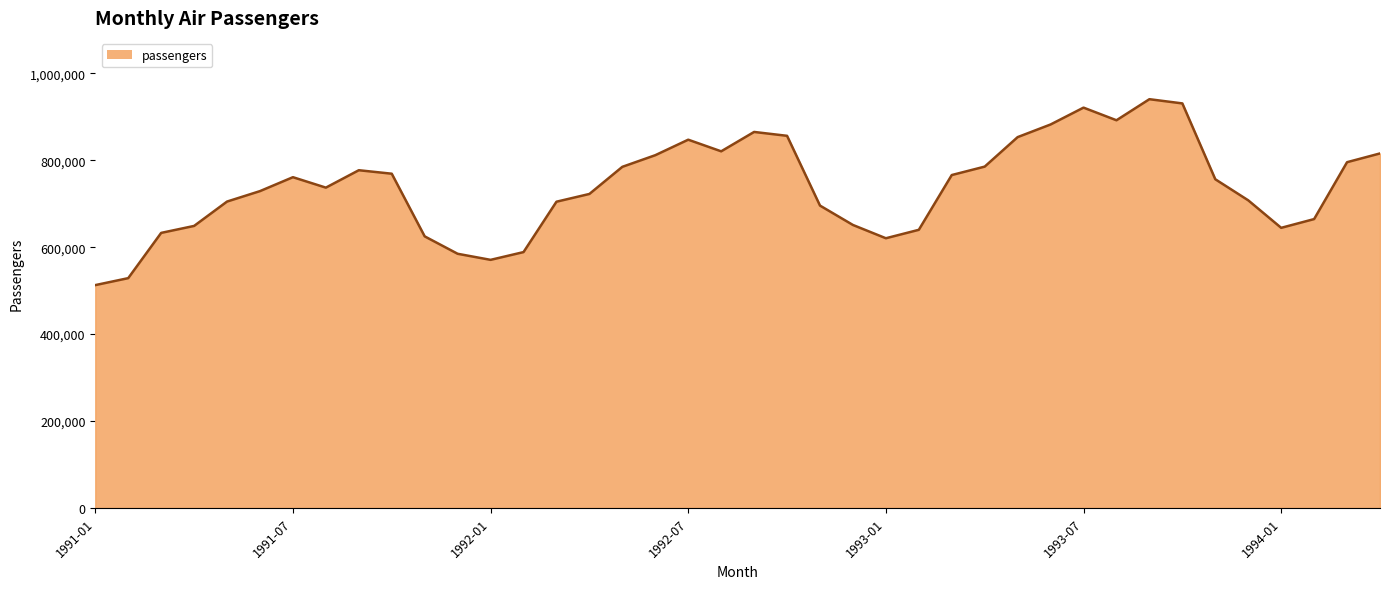

What is the maximum value shown in the chart?

940643.0